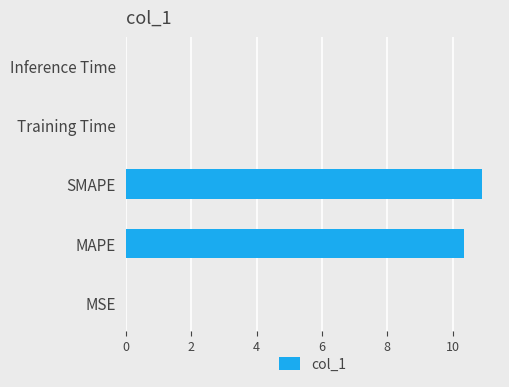

True or false: the data shows 0.0 at MSE.

True